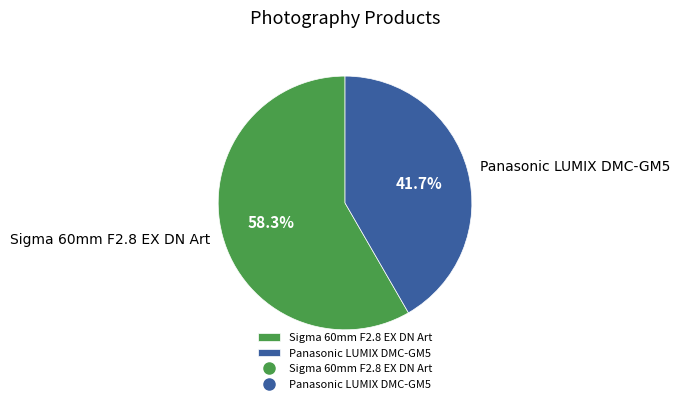

Is there any slice that represents more than half of the pie?

Yes